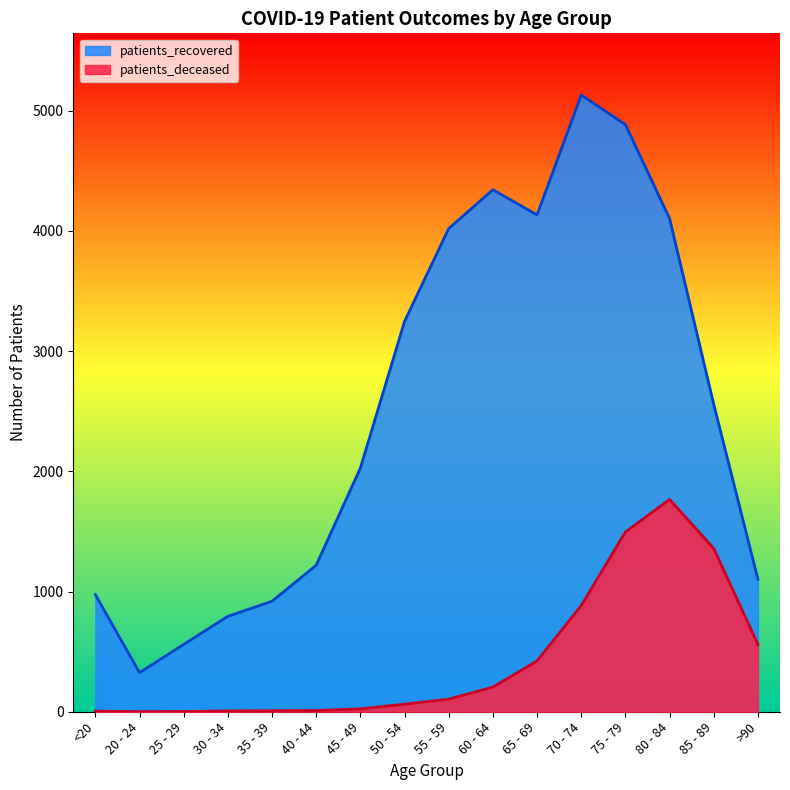

At which label does patients_deceased reach its minimum?

20 - 24